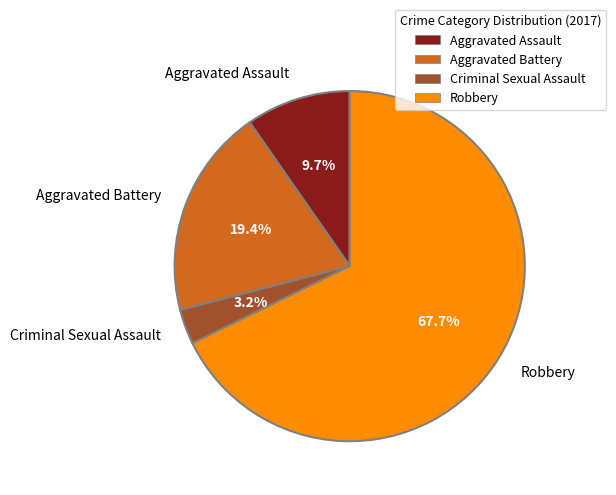

Count the number of slices in the pie.

4